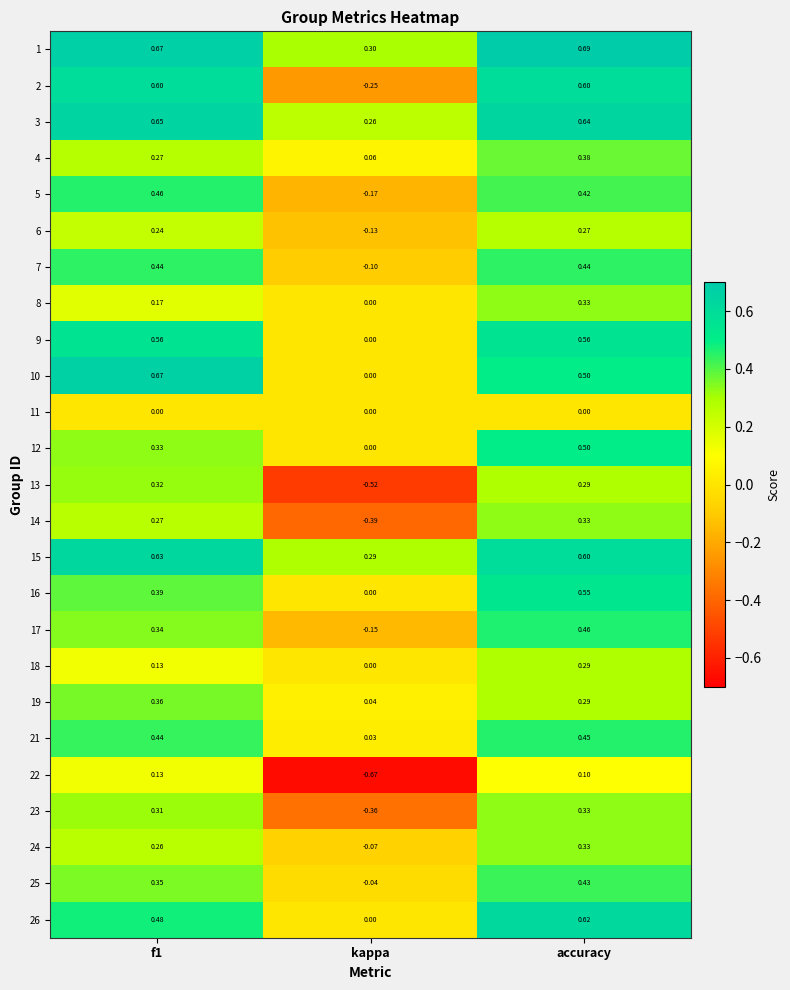

At which category is the sum across all series the highest?

accuracy